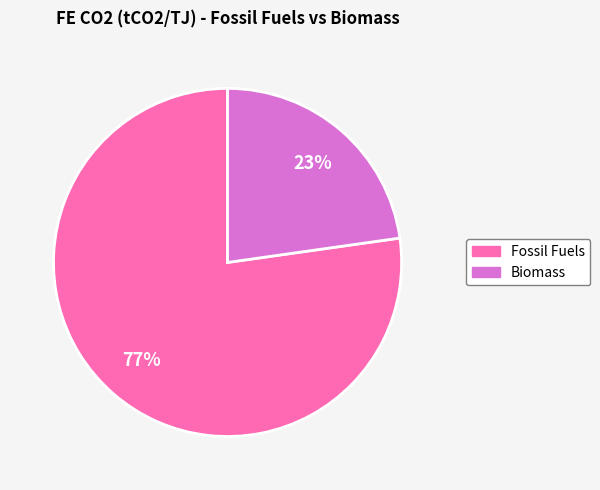

To the nearest percent, what percentage of the pie is Biomass?

23%